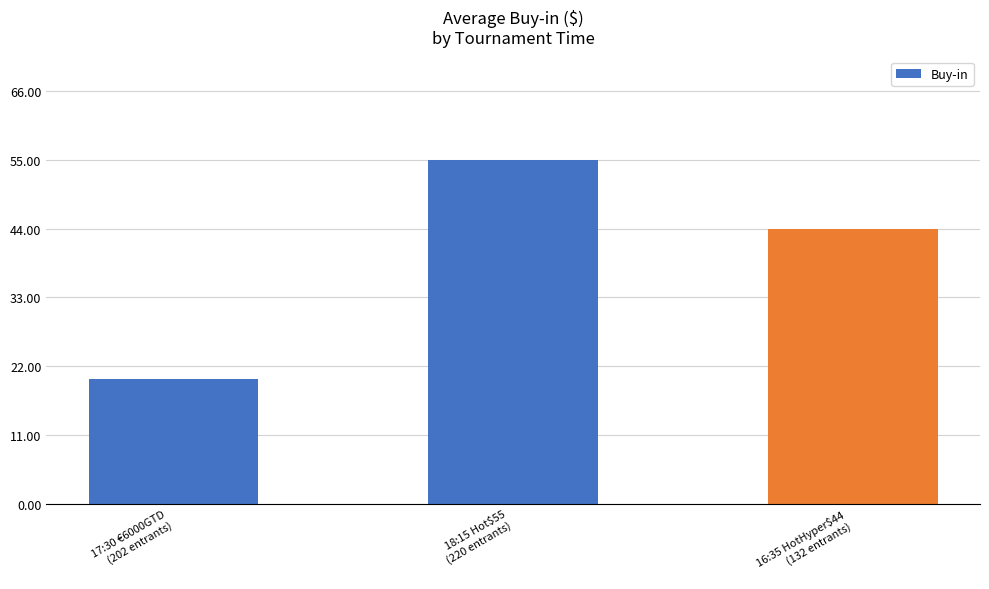

The value at 18:15 Hot$55
(220 entrants) is 55. True or false?

True